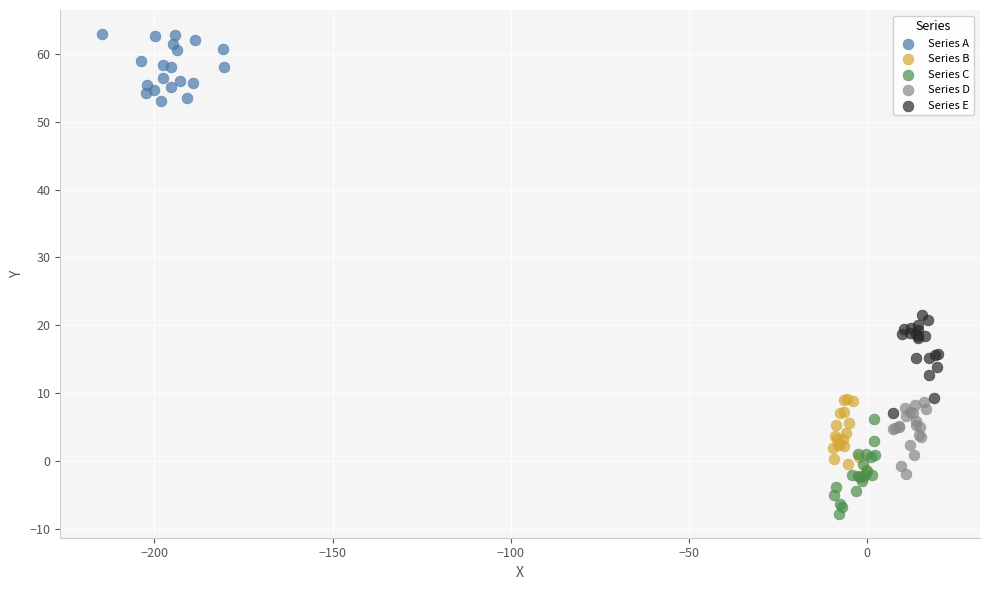

Which series contains the lowest Y value?

Series C